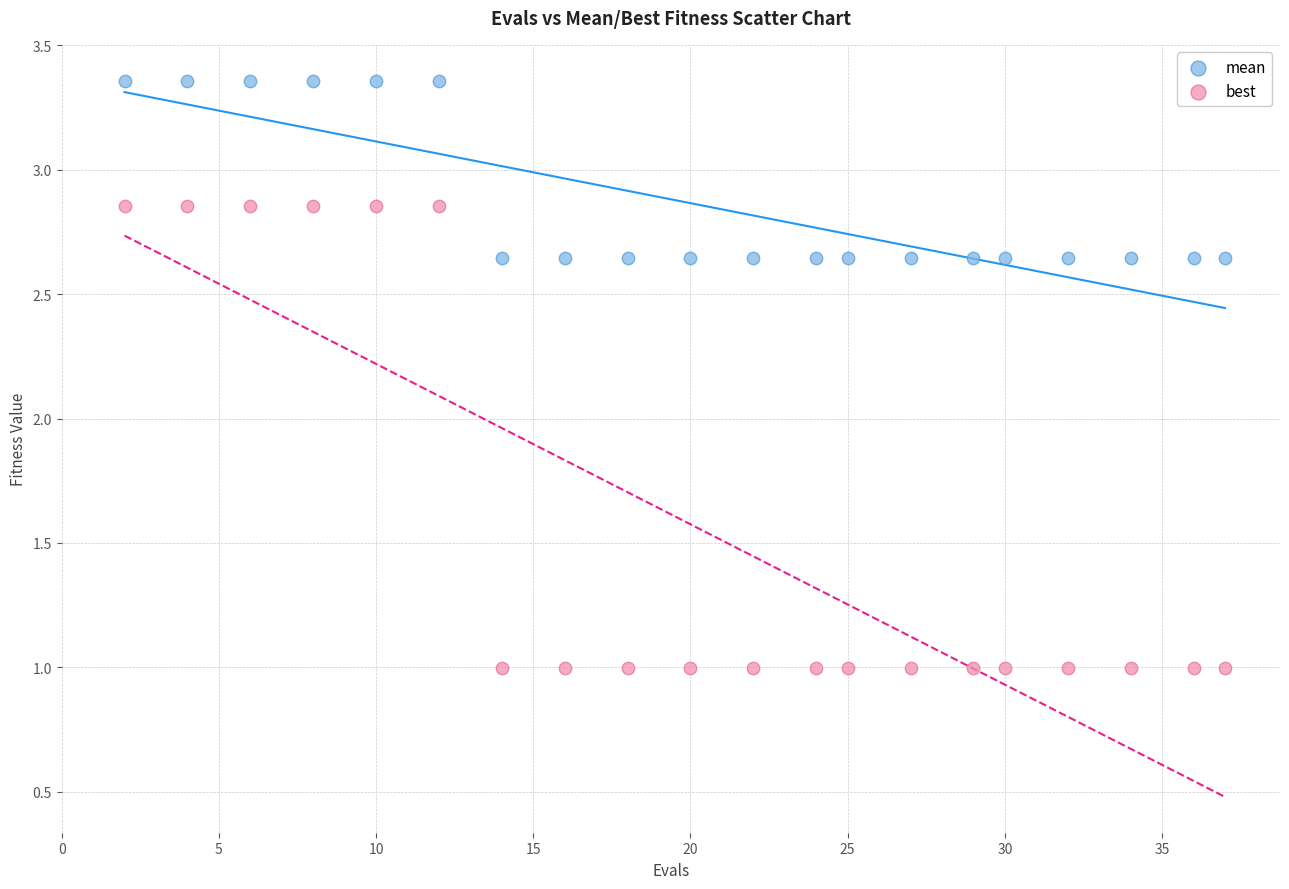

Across all data points, what is the range of X values (max minus min)?

35.0